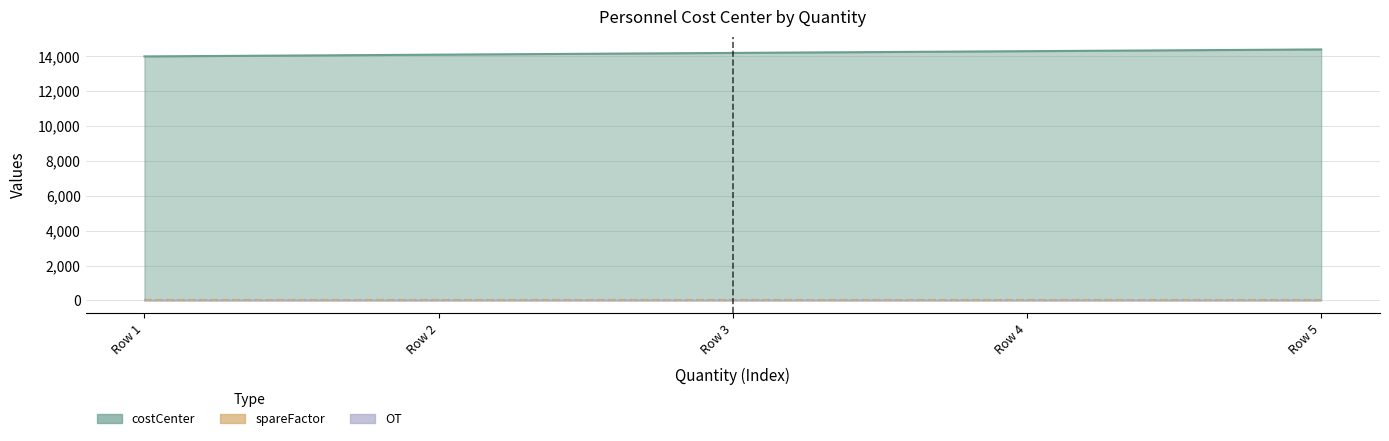

Reading right to left, what are all the values shown in this chart?

costCenter: 14400	14300	14200	14100	14000
spareFactor: 1	1	1	1	1
OT: 0	0	0	0	0